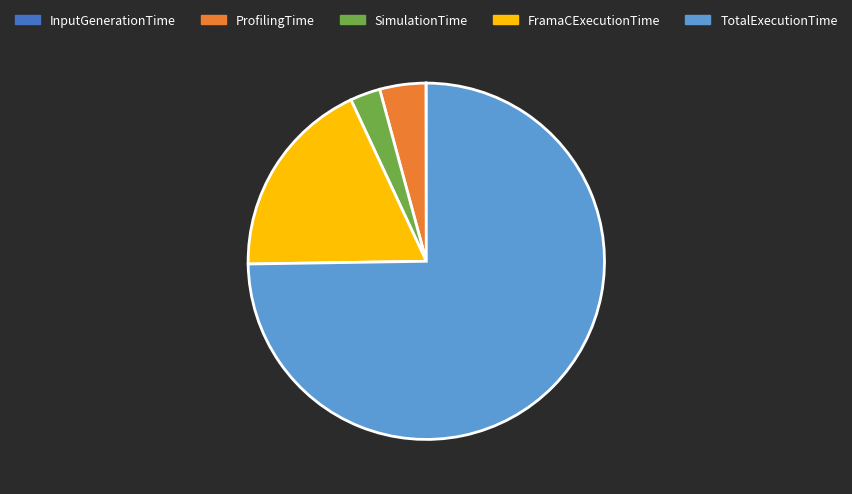

True or false: TotalExecutionTime accounts for 75% of the total.

True